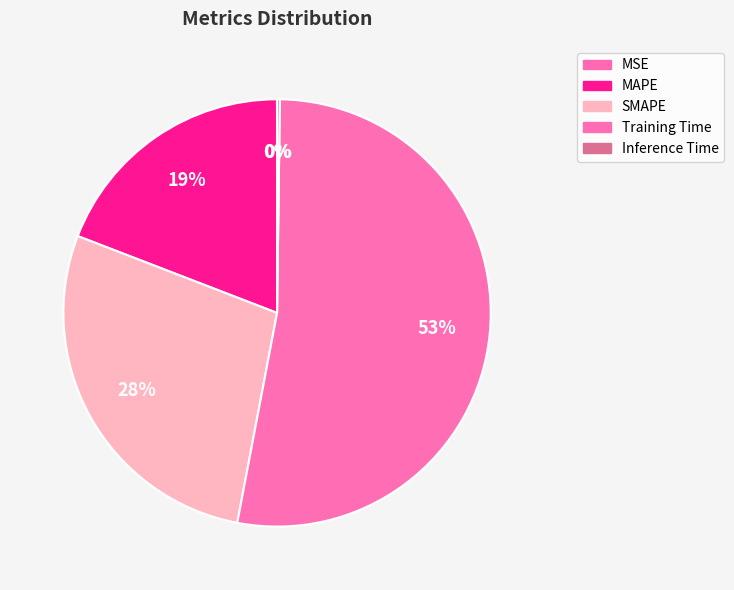

Which category has the biggest portion of the pie?

Training Time